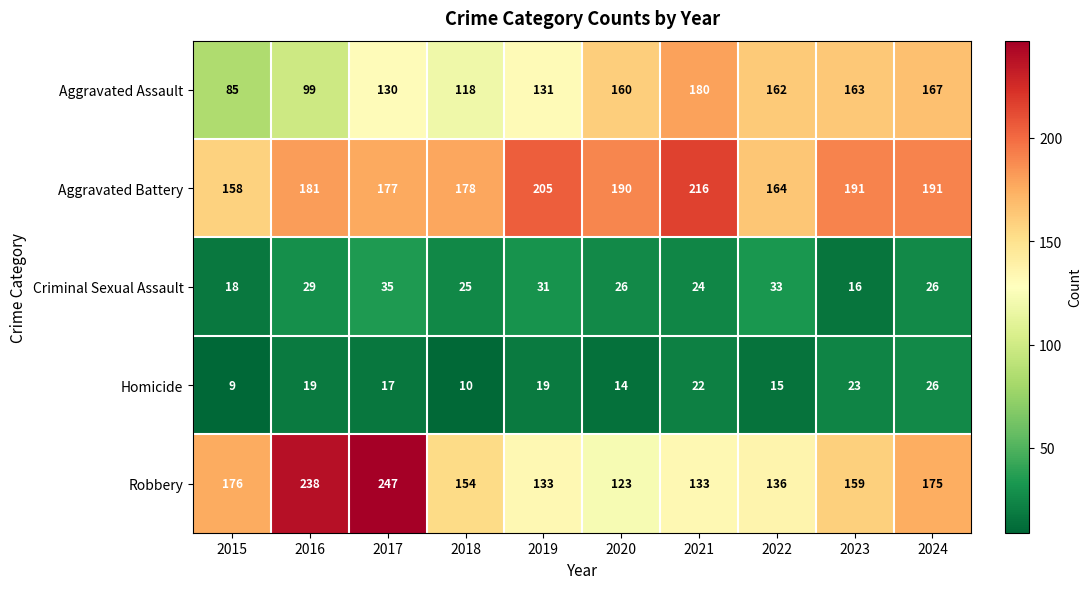

What is the difference between the Criminal Sexual Assault values at 2016 and 2023?

13